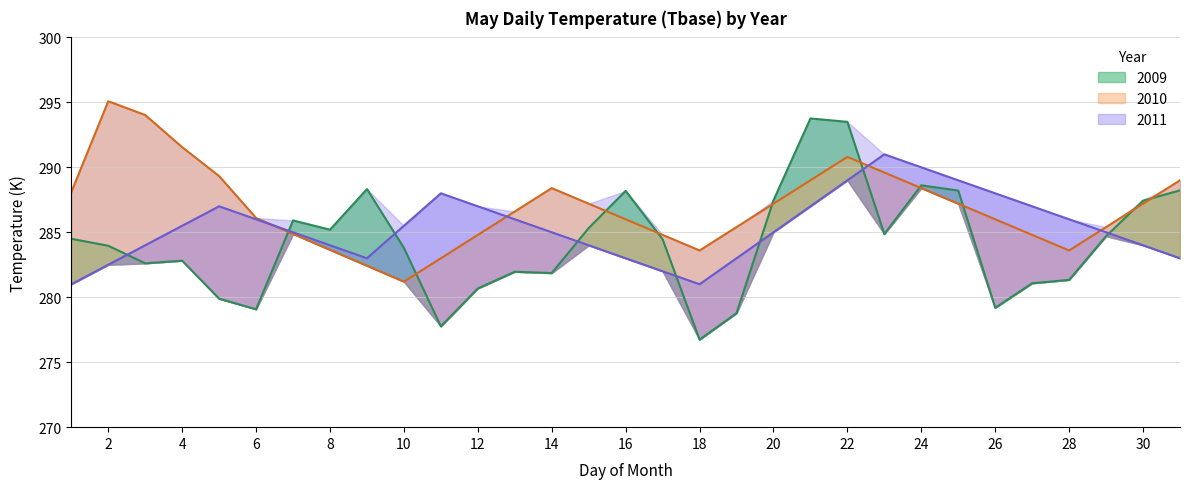

In 2010, how many points are higher than both neighbors (excluding endpoints)?

3